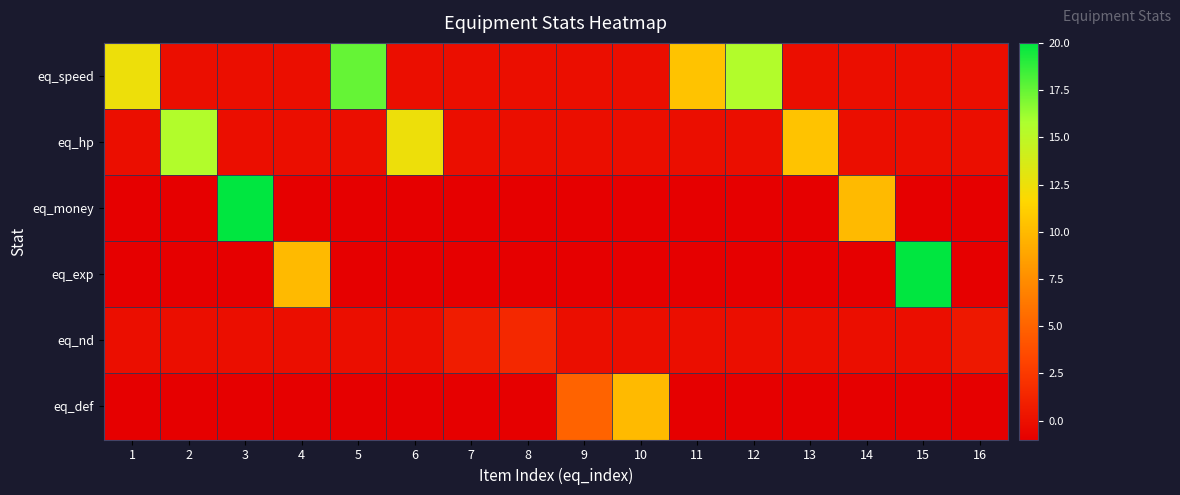

Reading right to left, transcribe all the data shown in this chart.

eq_speed: 16=-0.1	15=-0.1	14=-0.1	13=-0.1	12=15.5	11=10.5	10=-0.1	9=-0.1	8=-0.1	7=-0.1	6=-0.1	5=17.5	4=-0.1	3=-0.1	2=-0.1	1=12.5
eq_hp: 16=-0.1	15=-0.1	14=-0.1	13=10.5	12=-0.1	11=-0.1	10=-0.1	9=-0.1	8=-0.1	7=-0.1	6=12.5	5=-0.1	4=-0.1	3=-0.1	2=15.5	1=-0.1
eq_money: 16=-1.0	15=-1.0	14=10.0	13=-1.0	12=-1.0	11=-1.0	10=-1.0	9=-1.0	8=-1.0	7=-1.0	6=-1.0	5=-1.0	4=-1.0	3=20.0	2=-1.0	1=-1.0
eq_exp: 16=-1.0	15=20.0	14=-1.0	13=-1.0	12=-1.0	11=-1.0	10=-1.0	9=-1.0	8=-1.0	7=-1.0	6=-1.0	5=-1.0	4=10.0	3=-1.0	2=-1.0	1=-1.0
eq_nd: 16=0.5	15=-0.1	14=-0.1	13=-0.1	12=-0.1	11=-0.1	10=-0.1	9=-0.1	8=1.5	7=0.8	6=-0.1	5=-0.1	4=-0.1	3=-0.1	2=-0.1	1=-0.1
eq_def: 16=-1.0	15=-1.0	14=-1.0	13=-1.0	12=-1.0	11=-1.0	10=10.0	9=5.0	8=-1.0	7=-1.0	6=-1.0	5=-1.0	4=-1.0	3=-1.0	2=-1.0	1=-1.0